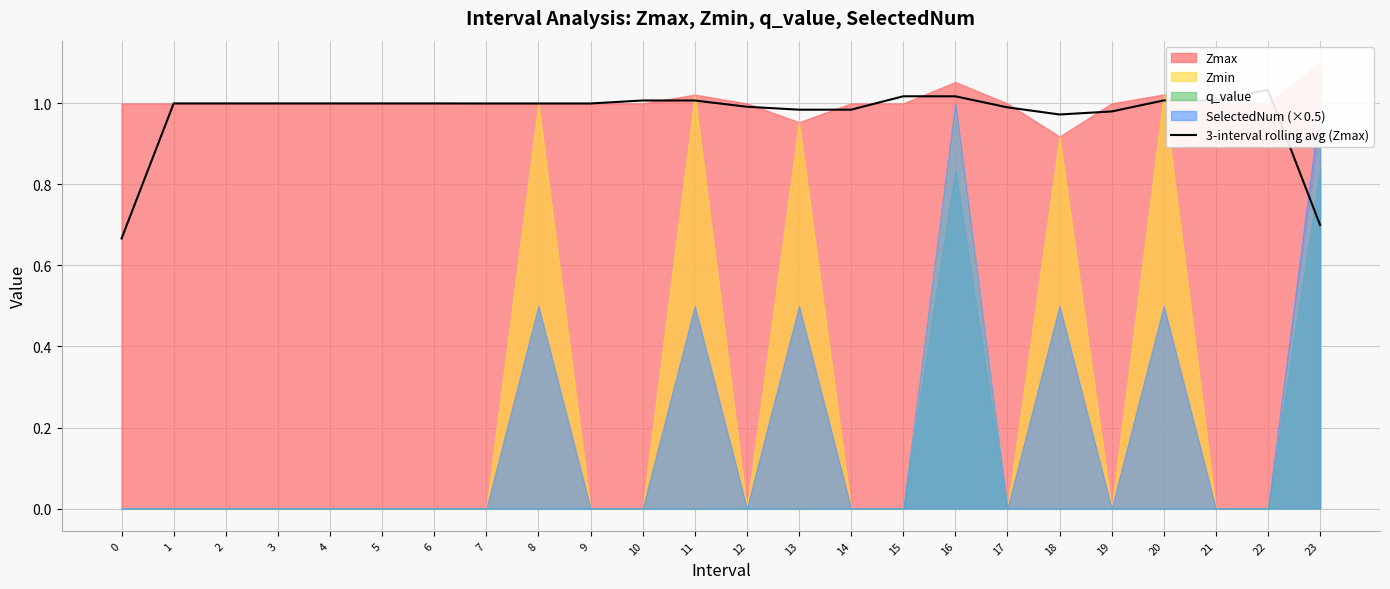

Is it true that the value at 6 is 0.5?

False